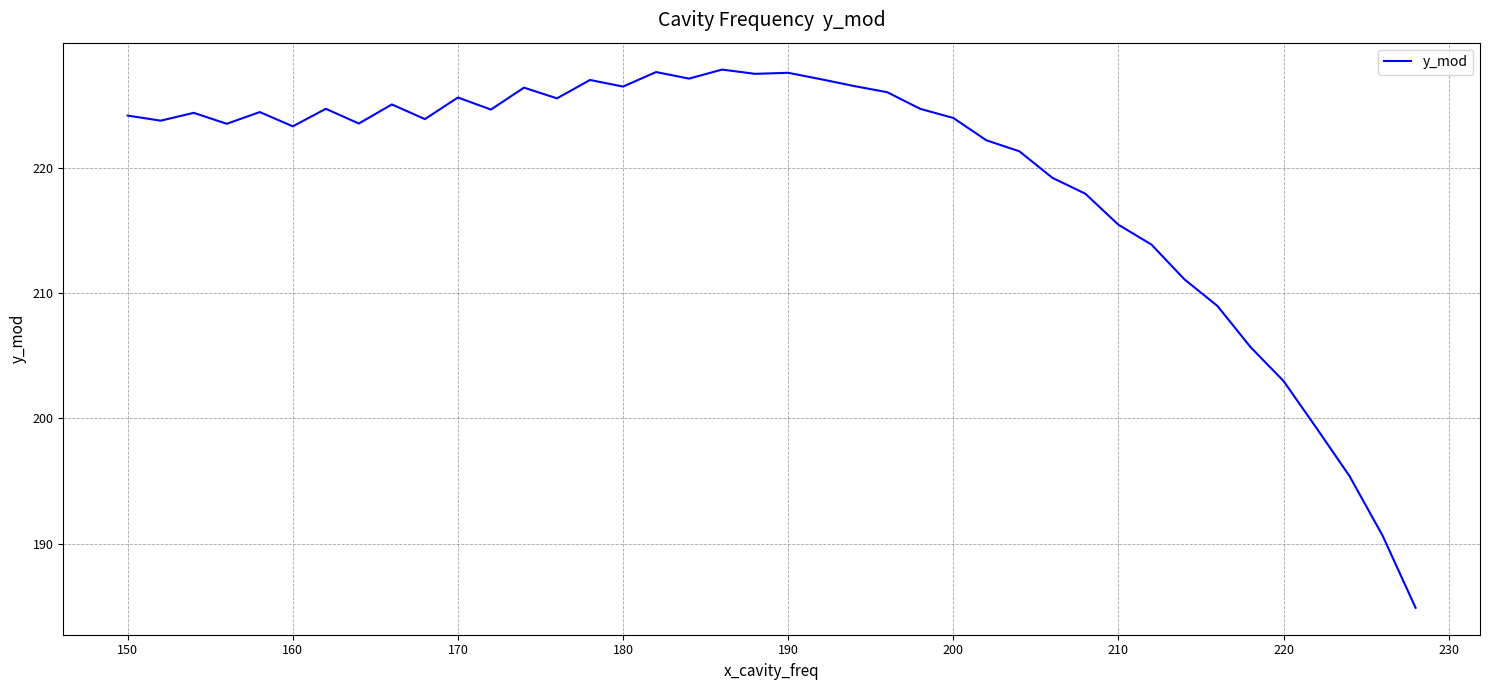

What is the difference between the maximum and minimum values?

43.0